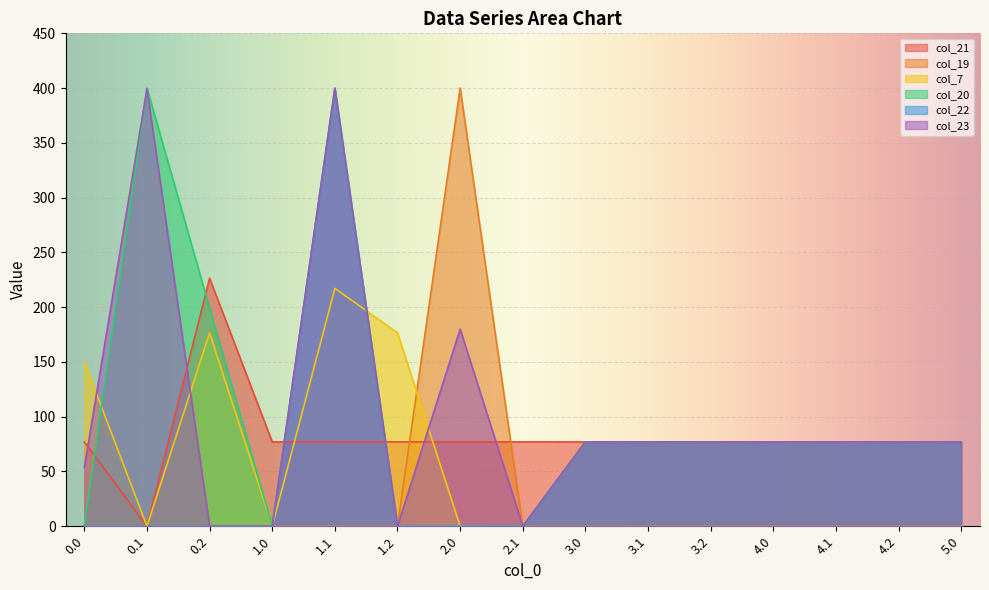

What are all the series names shown in the legend?

col_21, col_19, col_7, col_20, col_22, col_23